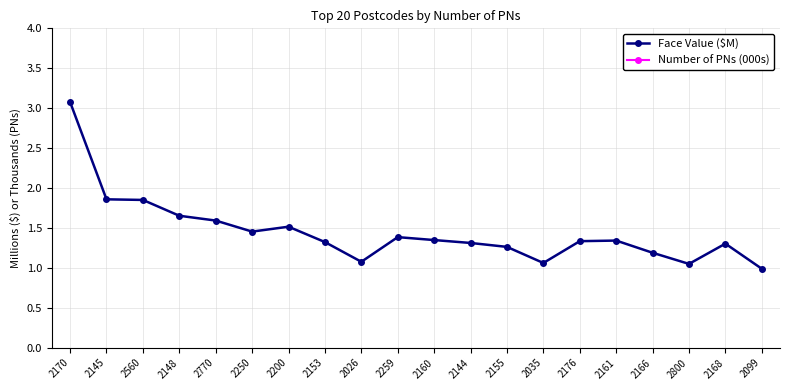

Where does the Face Value ($M) series first go above 1?

2170